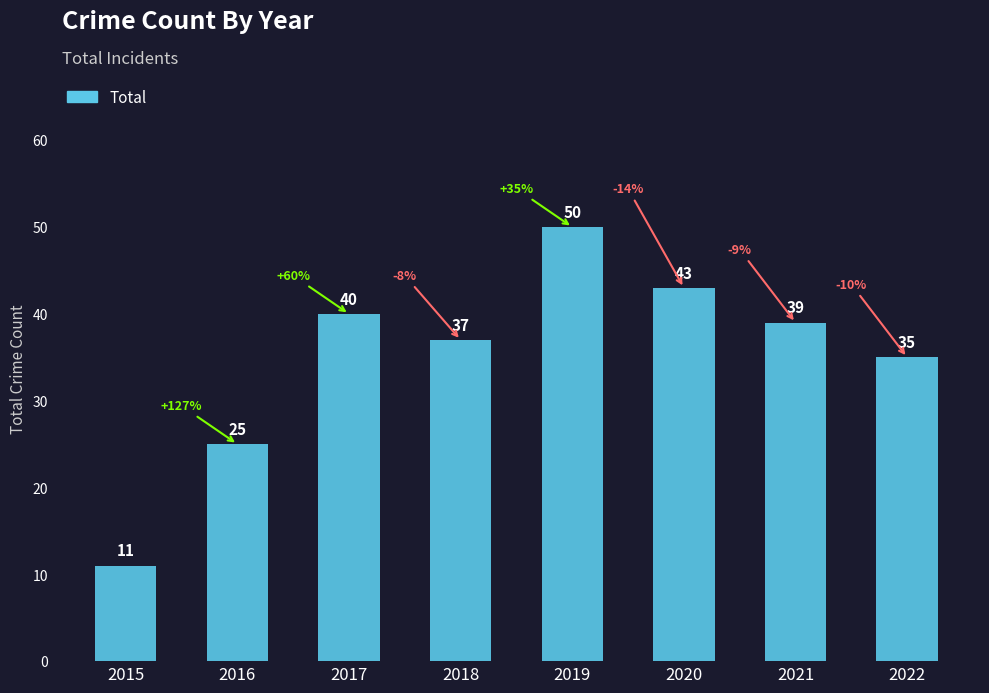

Which has a higher value, 2015 or 2021?

2021